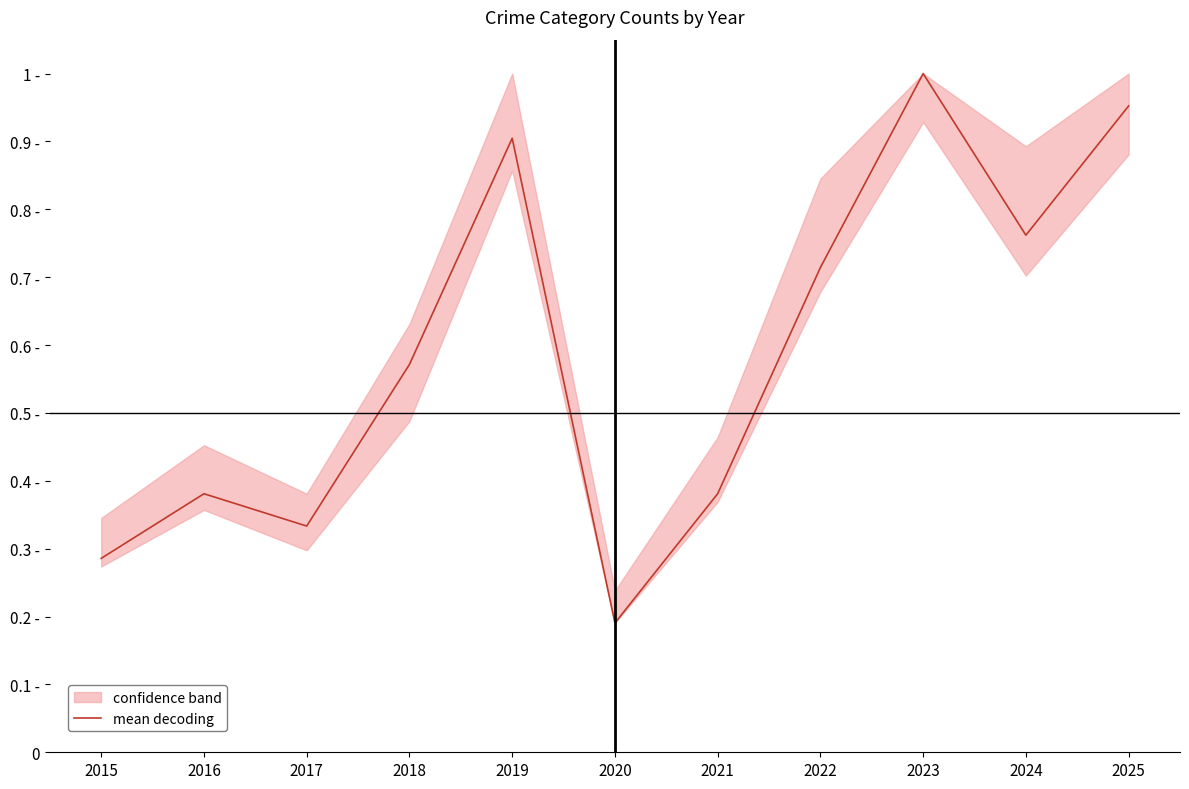

Which has a higher value, 2022 or 2021?

2022